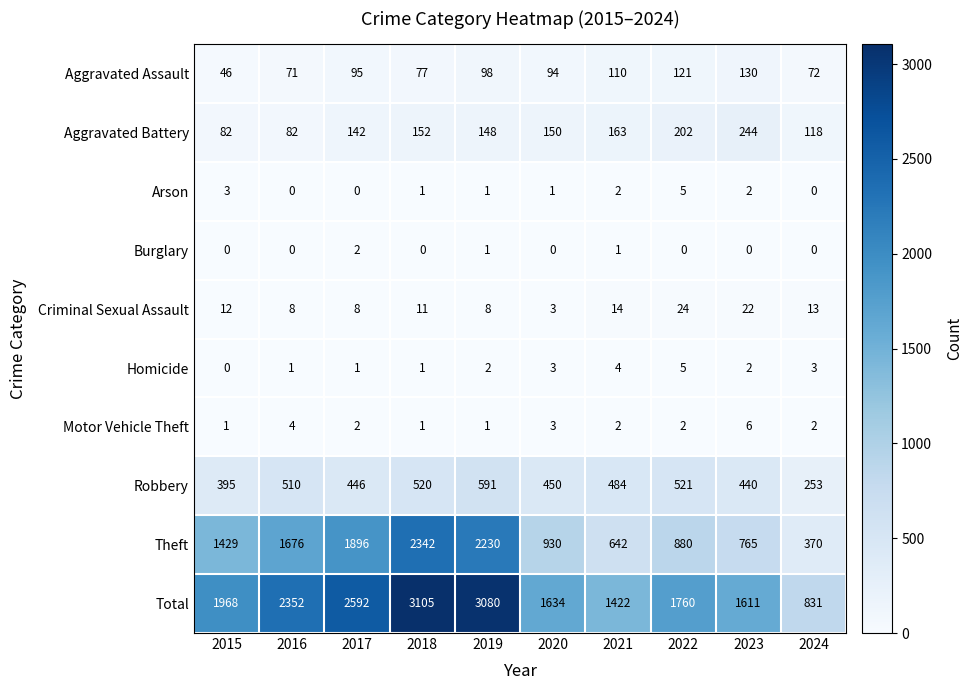

Which series has the largest range (max minus min)?

Total